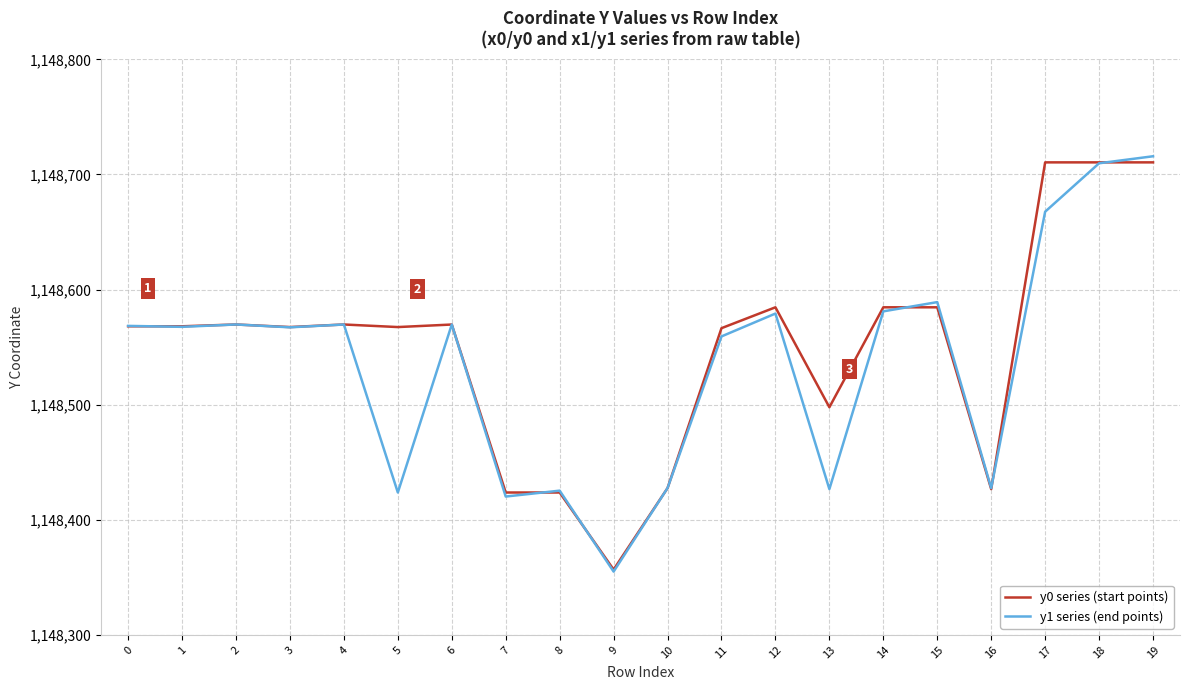

Which series changed the most between 9 and 16?

y1 series (end points)